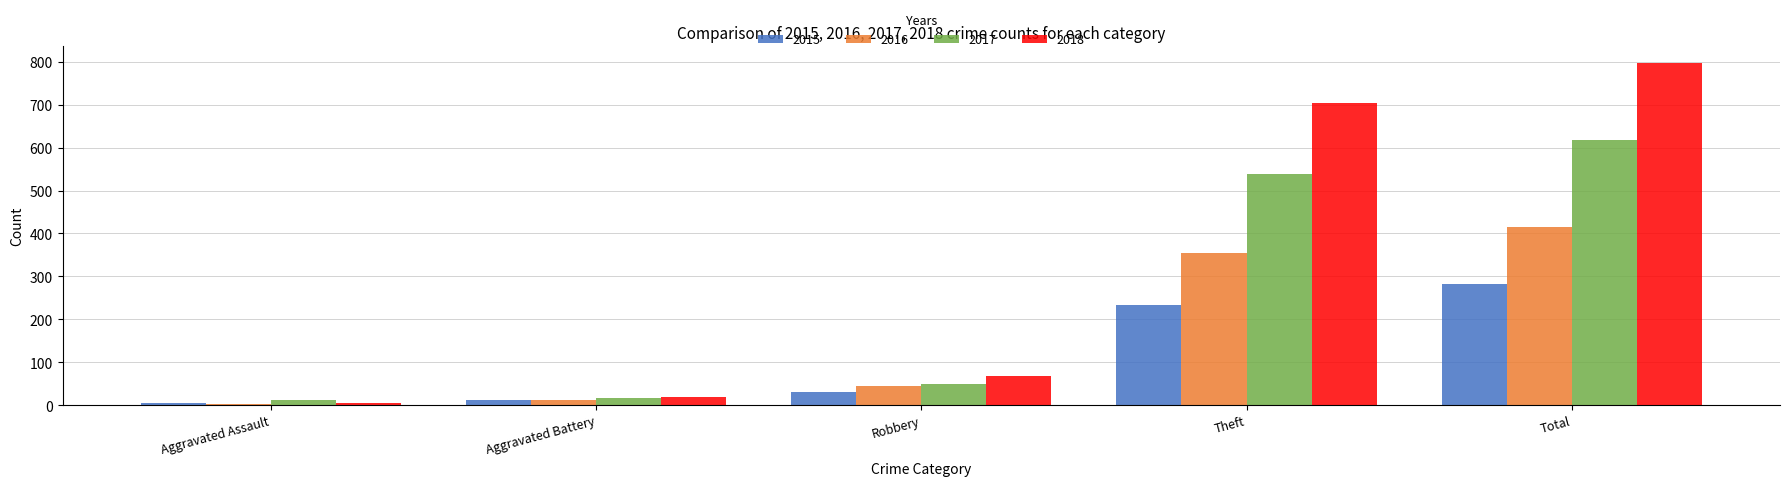

The value of 2015 at Aggravated Battery is 13. True or false?

True